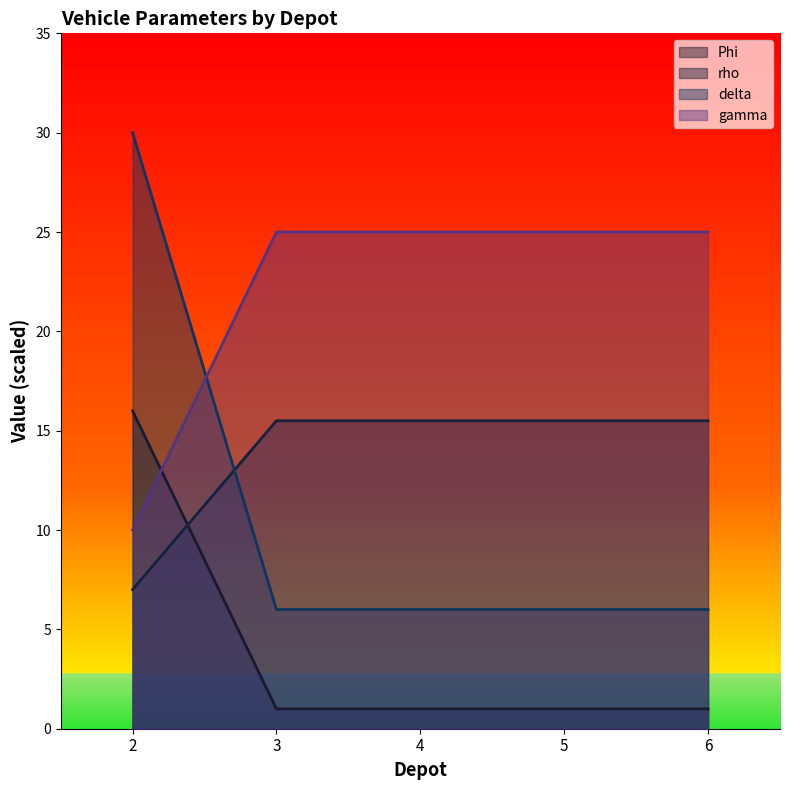

True or false: rho and delta intersect in this chart.

True